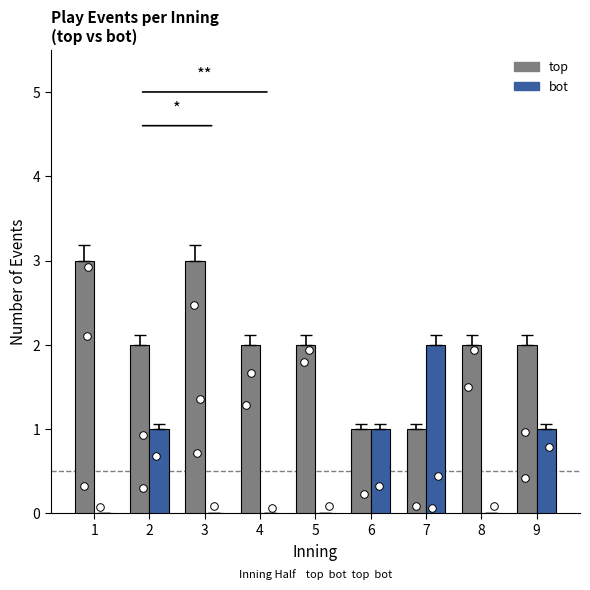

At which category is the sum across all series the highest?

1